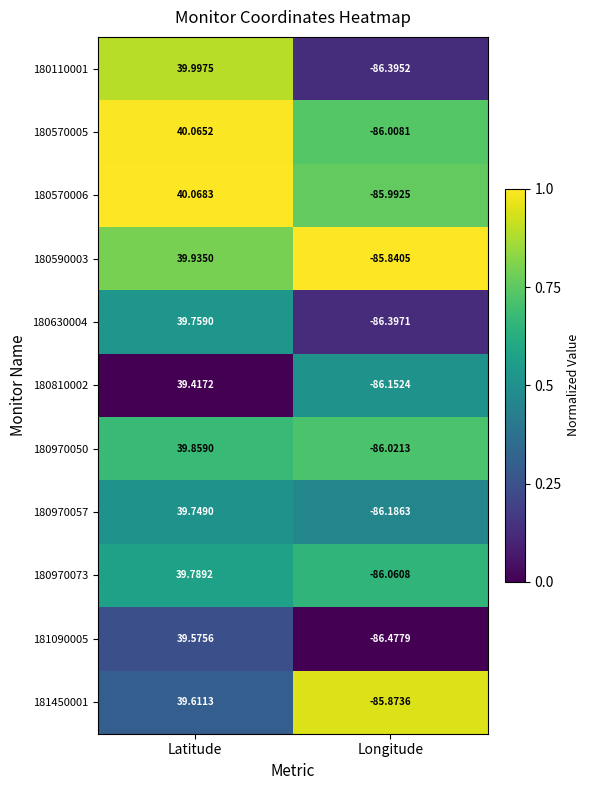

At which category is the sum across all series the highest?

Latitude